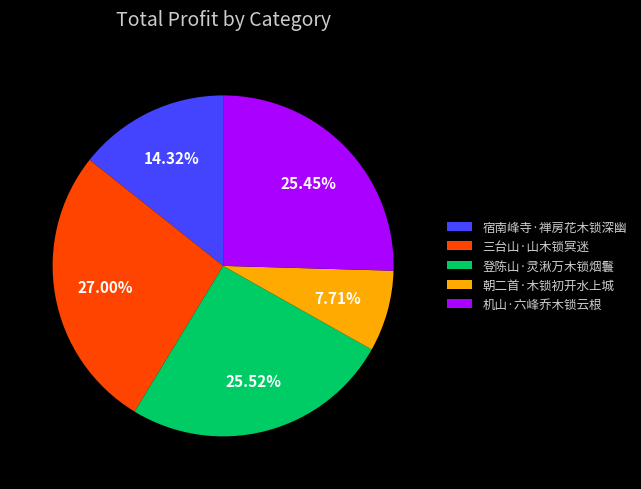

Is it true that 机山·六峰乔木锁云根 is 25% of the pie?

True